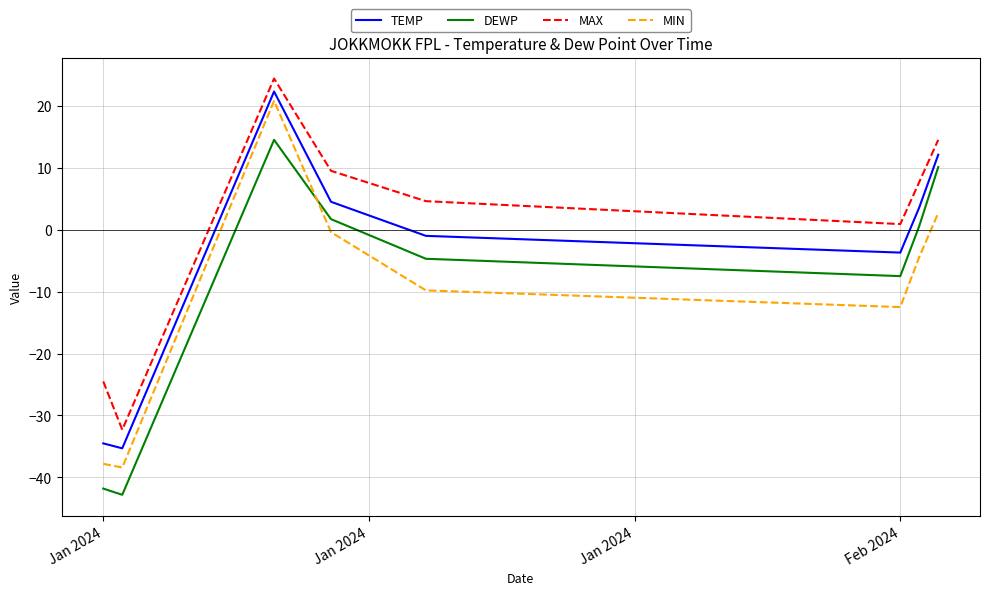

How many lines are shown in the chart?

4